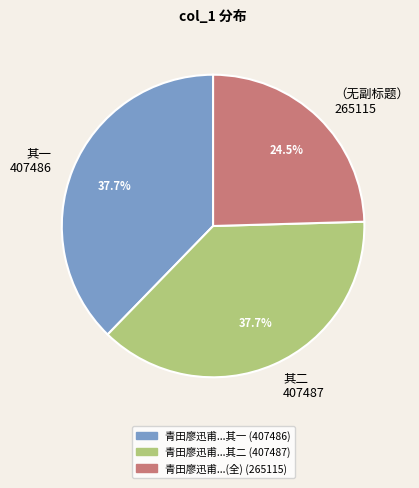

Is there any slice that represents more than half of the pie?

No